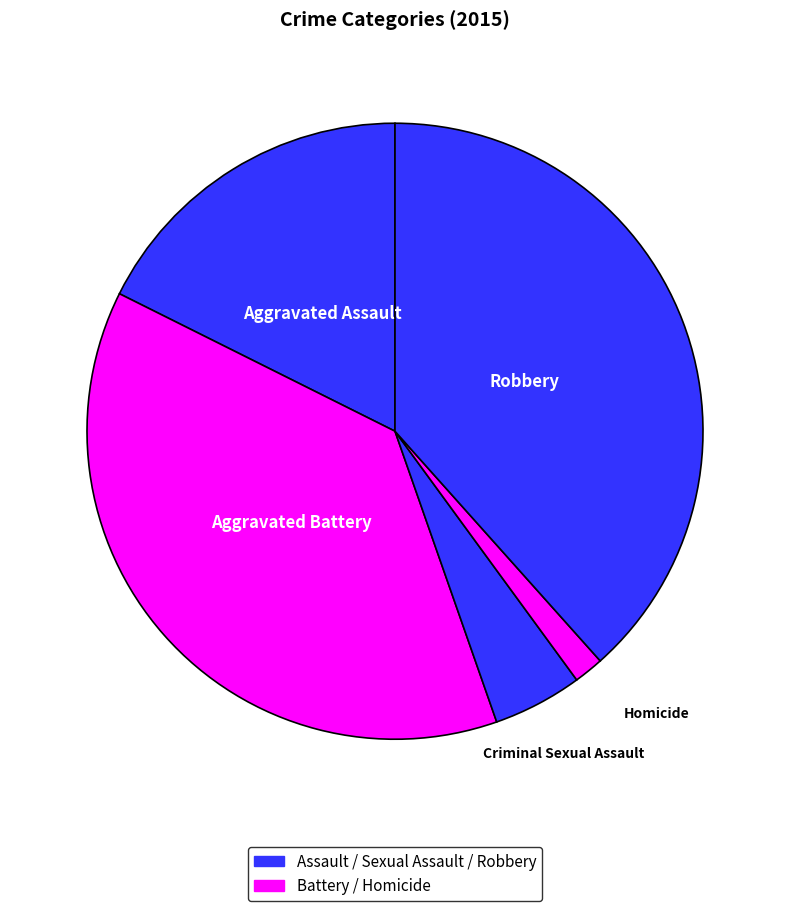

Count the number of slices in the pie.

5